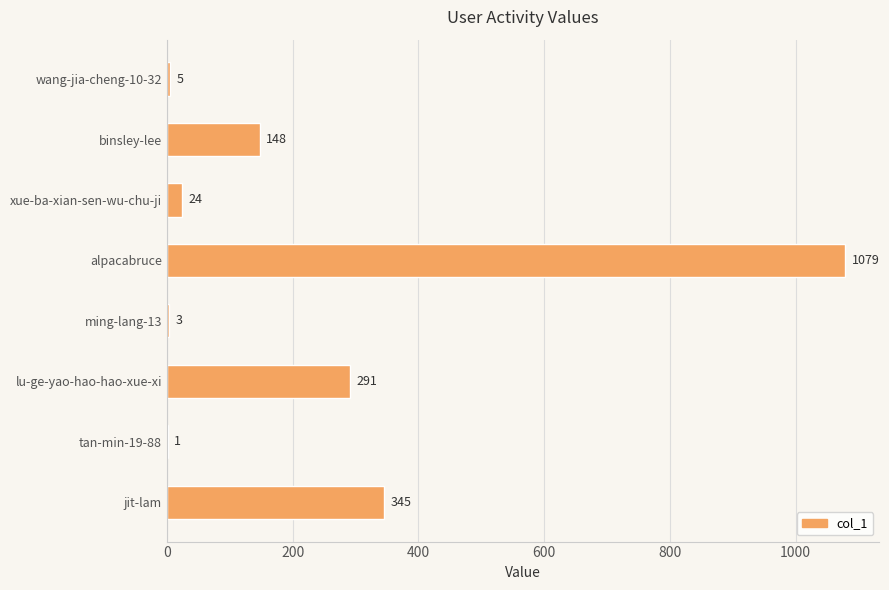

The chart shows a value of 345 at jit-lam. True or false?

True